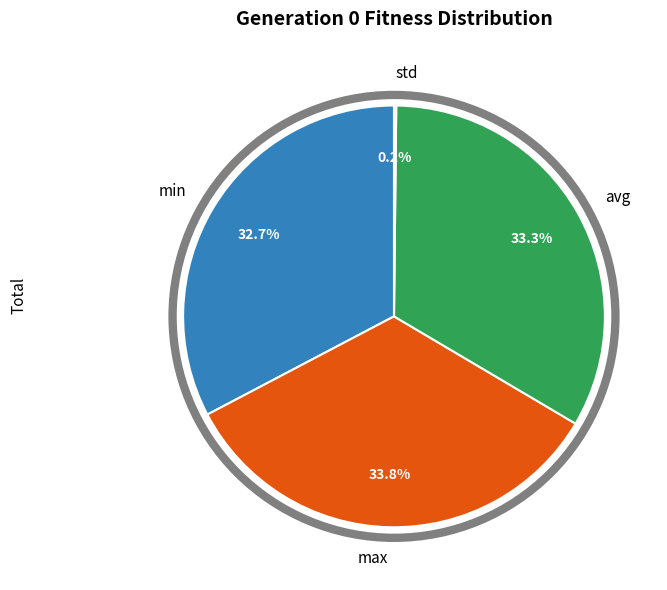

Combined, do min and max account for over 50%?

Yes